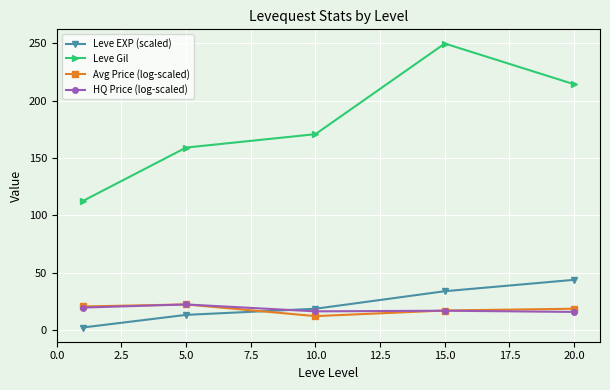

What is the highest value of the Leve Gil series?

249.7